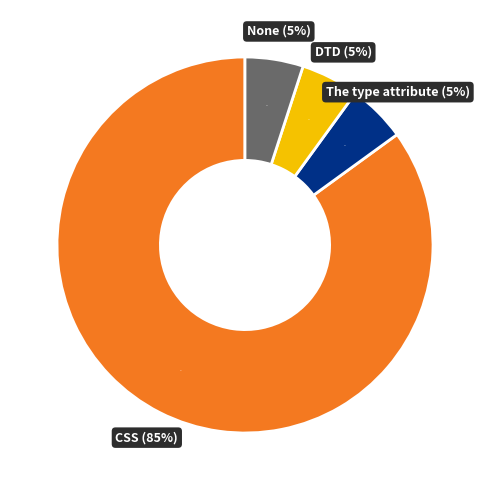

What percentage is the None slice, to the nearest percent?

5%